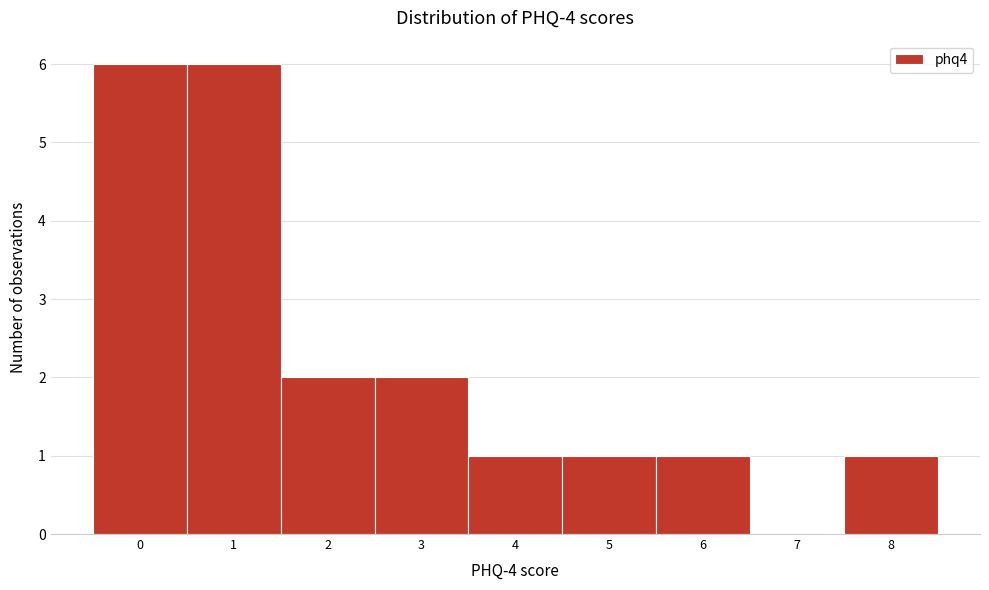

Reading left to right, transcribe this chart: for each bar, give the range it covers on the x-axis and its height. The values are not printed on the chart, so give them approximately, as read against the axis.

-0.5 to 0.5: 6
0.5 to 1.5: 6
1.5 to 2.5: 2
2.5 to 3.5: 2
3.5 to 4.5: 1
4.5 to 5.5: 1
5.5 to 6.5: 1
6.5 to 7.5: 0
7.5 to 8.5: 1